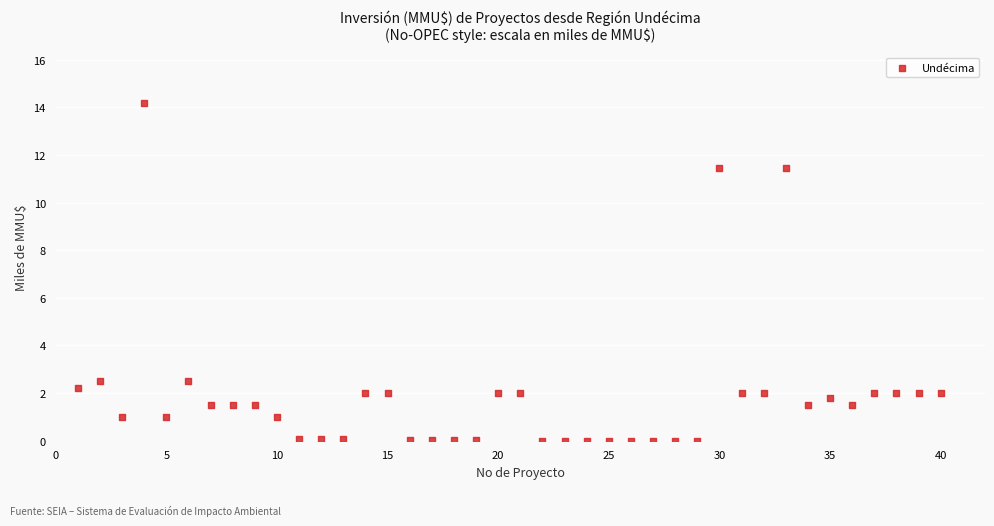

What is the range of Y values (max minus min)?

14.2